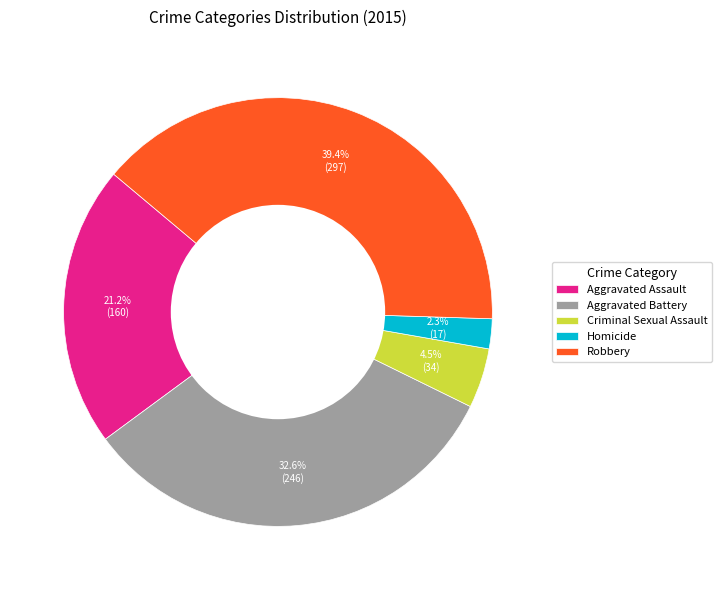

How many segments does this pie chart have?

5